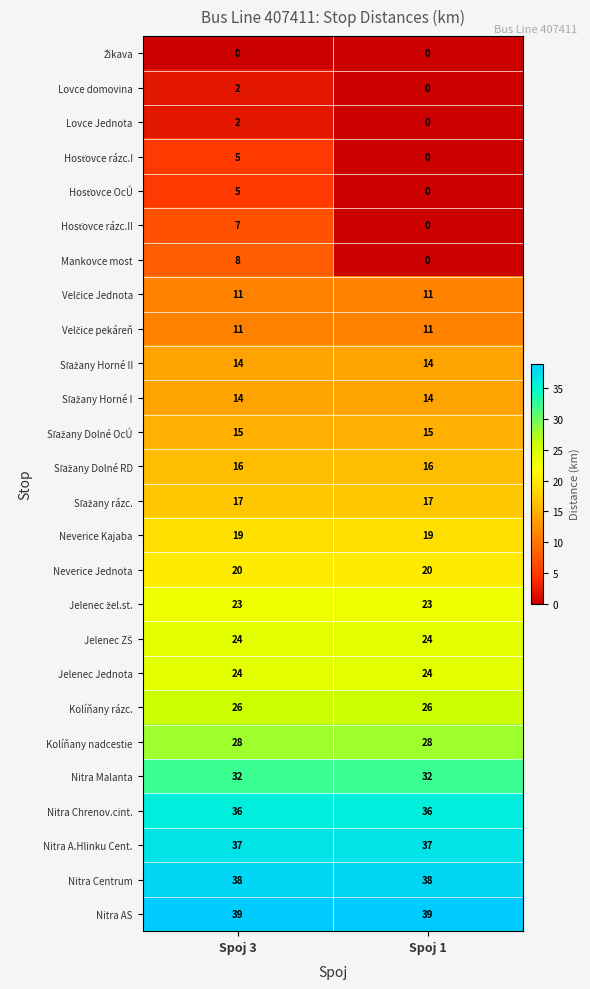

Which series has the widest spread of values?

Mankovce most